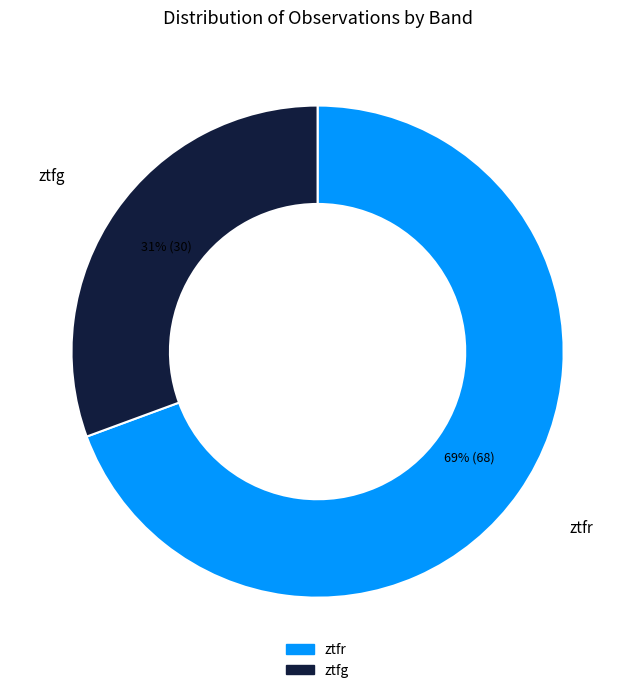

Count the number of slices in the pie.

2